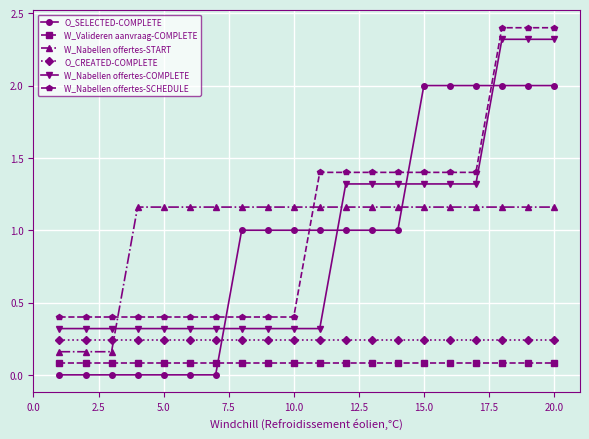

What is the greatest value displayed?

2.4